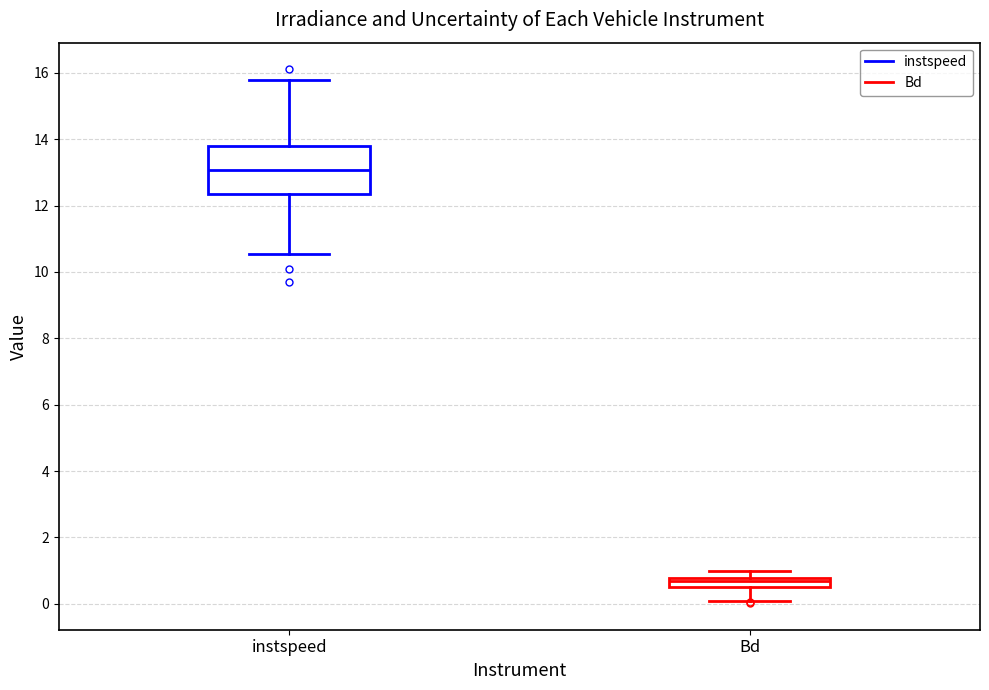

Which box has the highest median line?

instspeed